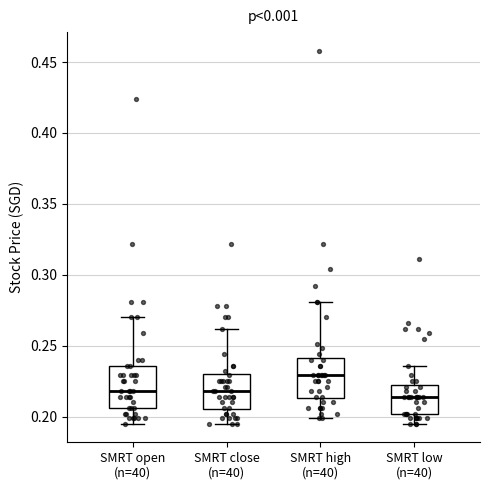

Reading left to right, transcribe this box plot: for each box, give where its median line is, the range the box spans, and where its two whiskers end, as read against the y-axis. The values are not printed on the chart, so give them approximately, as read against the axis.

SMRT open (n=40): median 0.220, box 0.205 to 0.235, whiskers 0.195 to 0.270
SMRT close (n=40): median 0.220, box 0.205 to 0.230, whiskers 0.195 to 0.260
SMRT high (n=40): median 0.230, box 0.215 to 0.240, whiskers 0.200 to 0.280
SMRT low (n=40): median 0.215, box 0.200 to 0.220, whiskers 0.195 to 0.235